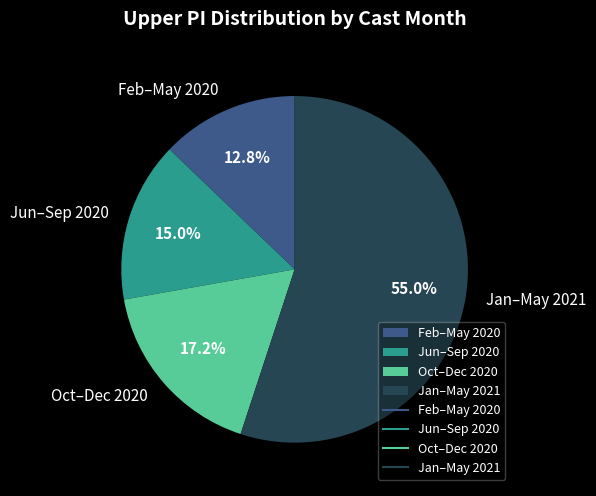

What is the largest slice in the pie chart?

Jan–May 2021